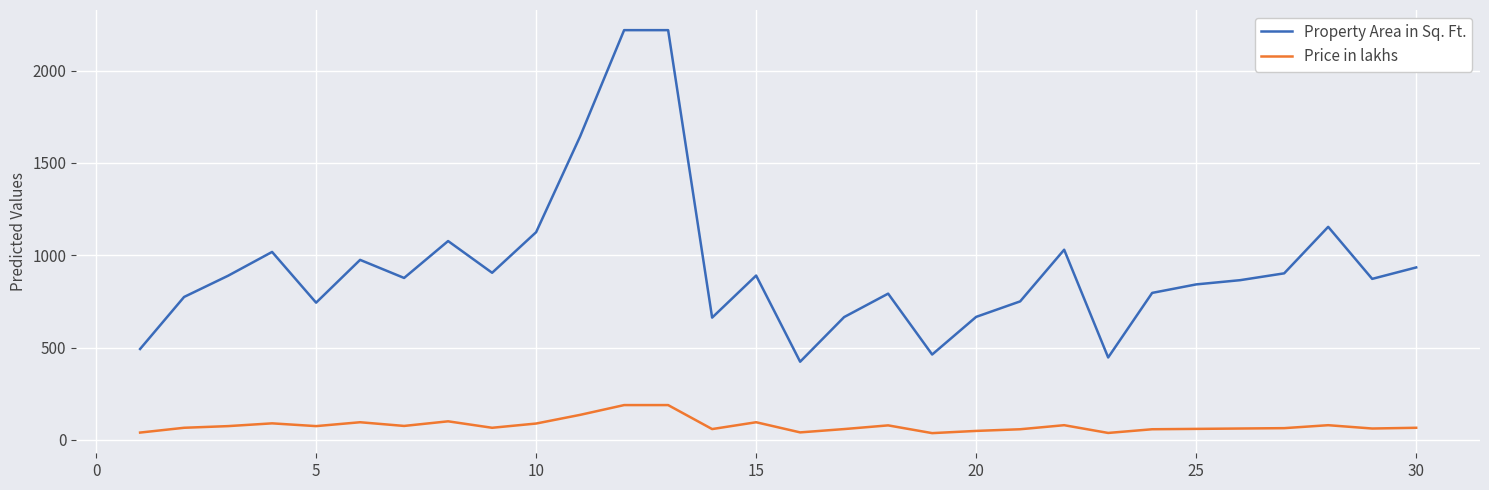

Which series has the largest total across all categories?

Property Area in Sq. Ft.